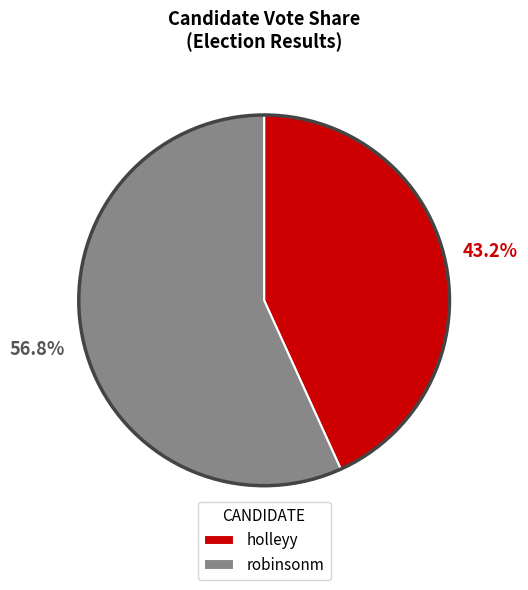

Is the sum of robinsonm and holleyy greater than half?

Yes